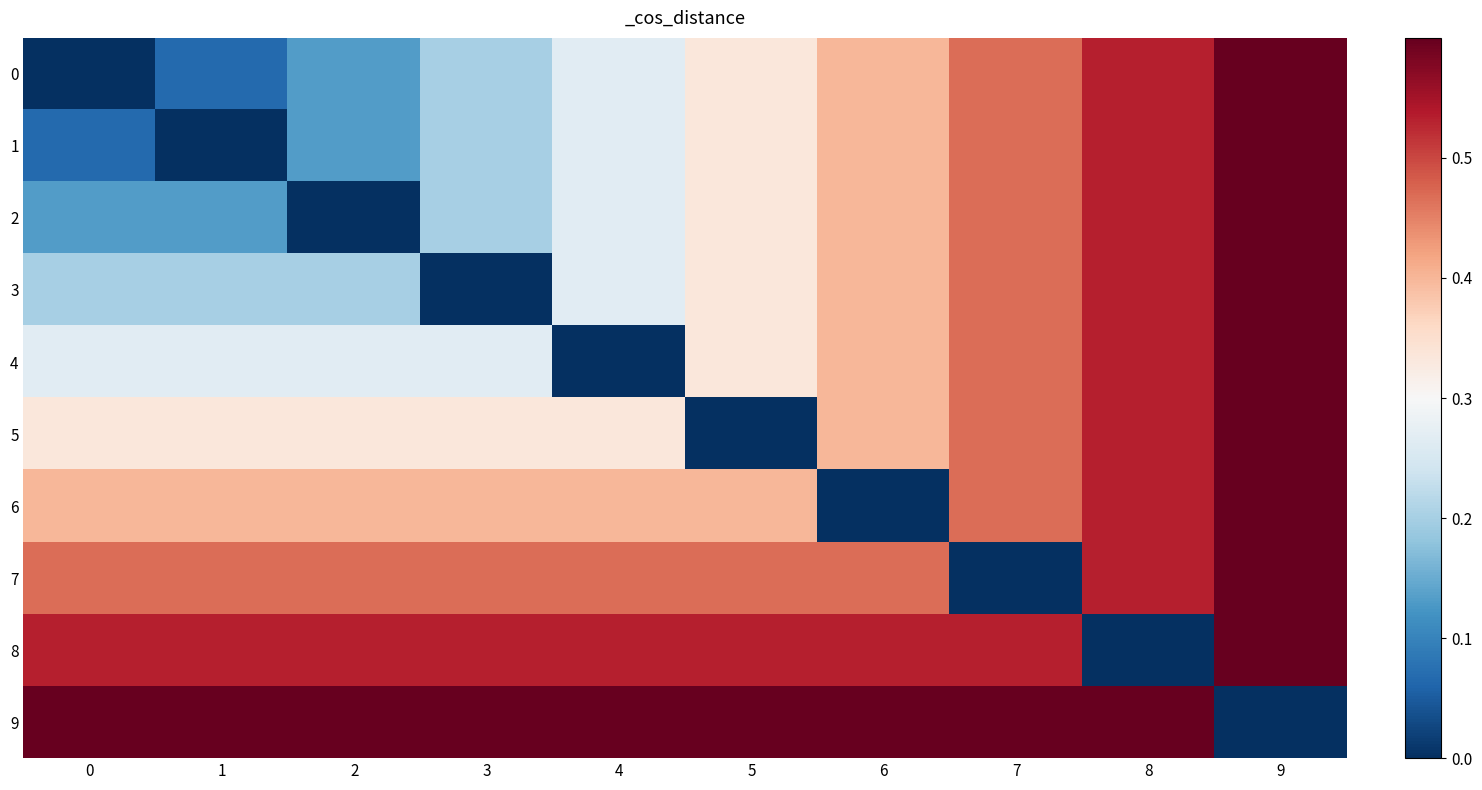

Which label corresponds to the largest value in the chart?

9